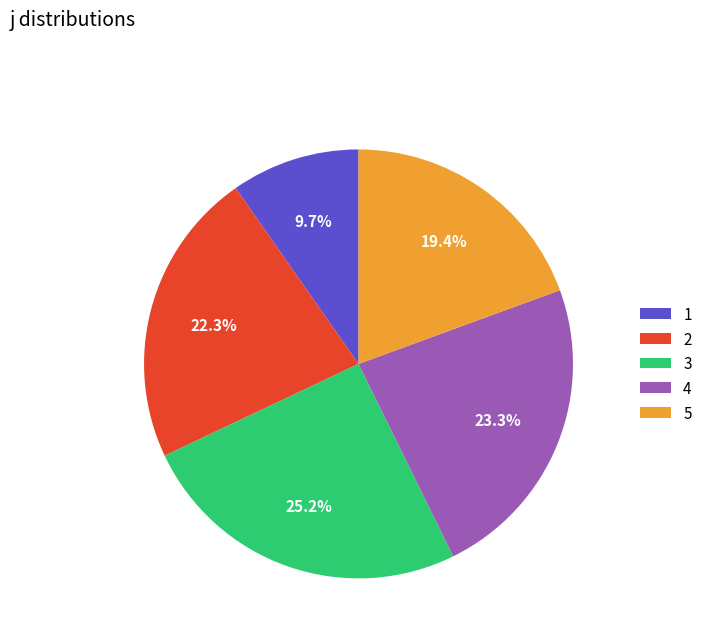

Is there a majority slice in this chart?

No